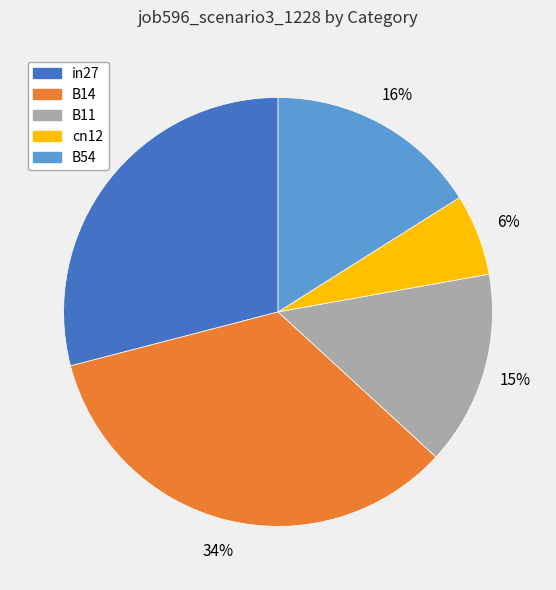

The in27 slice represents 29% of the pie. True or false?

True